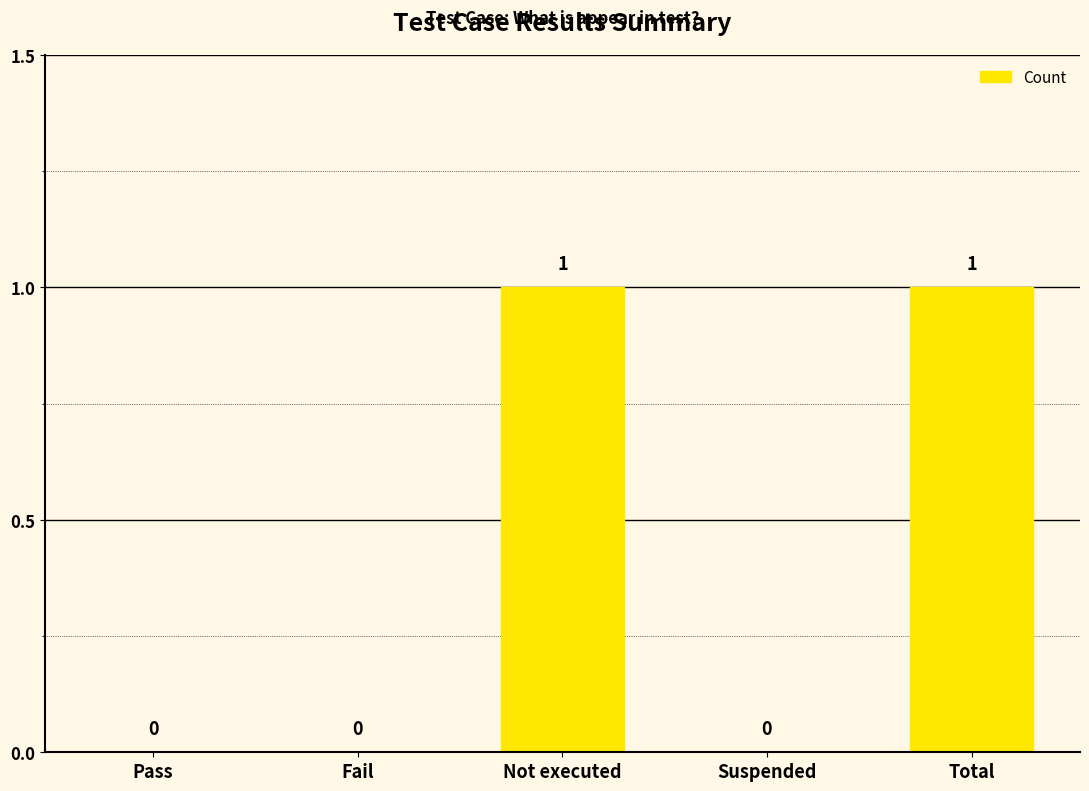

Reading left to right, transcribe all the data shown in this chart.

0	0	1	0	1